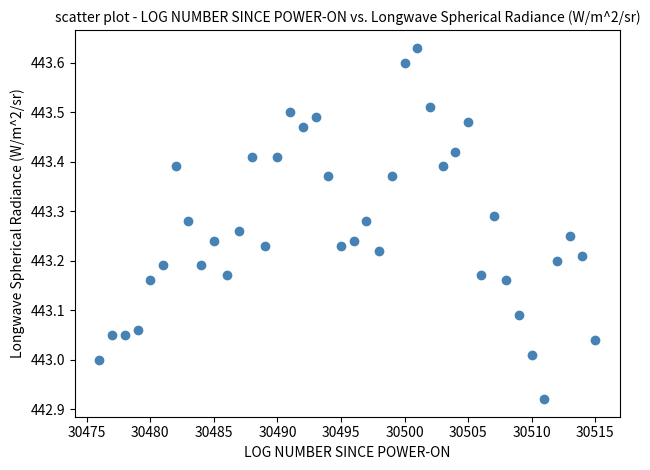

What is the range of X values (max minus min)?

39.0